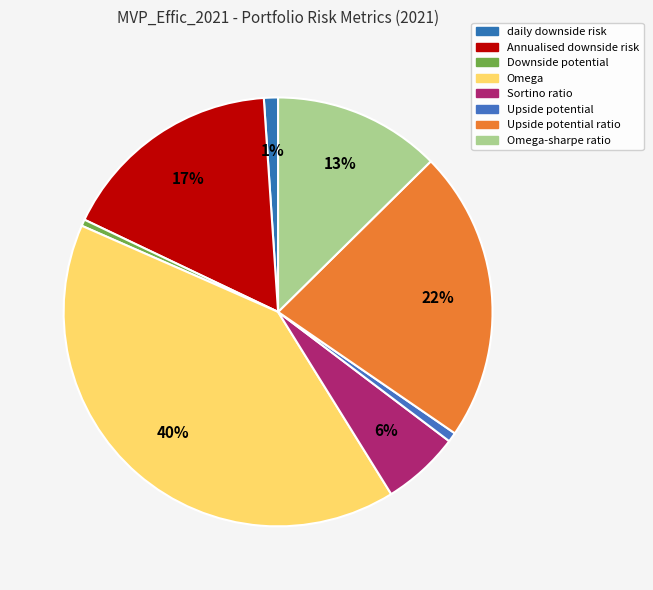

Which category has the smallest portion of the pie?

Downside potential